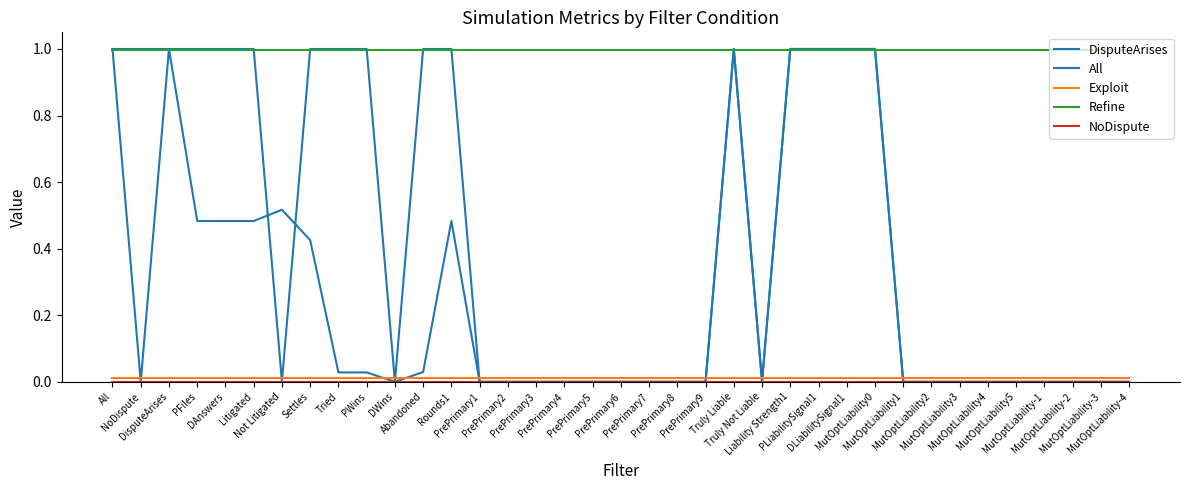

True or false: DisputeArises has a value of 1.4 at Truly Liable.

False